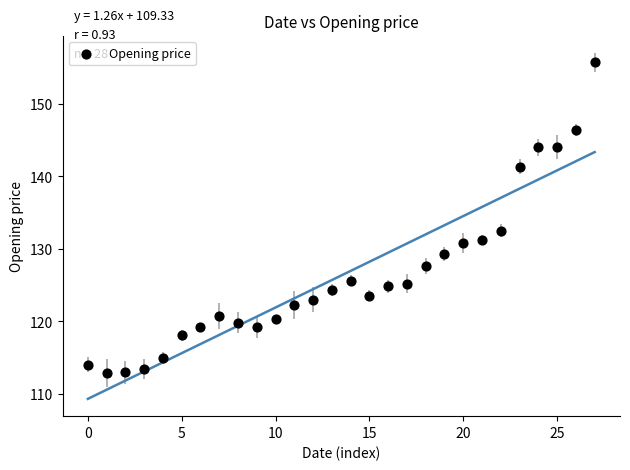

What is the range of Y values (max minus min)?

42.8